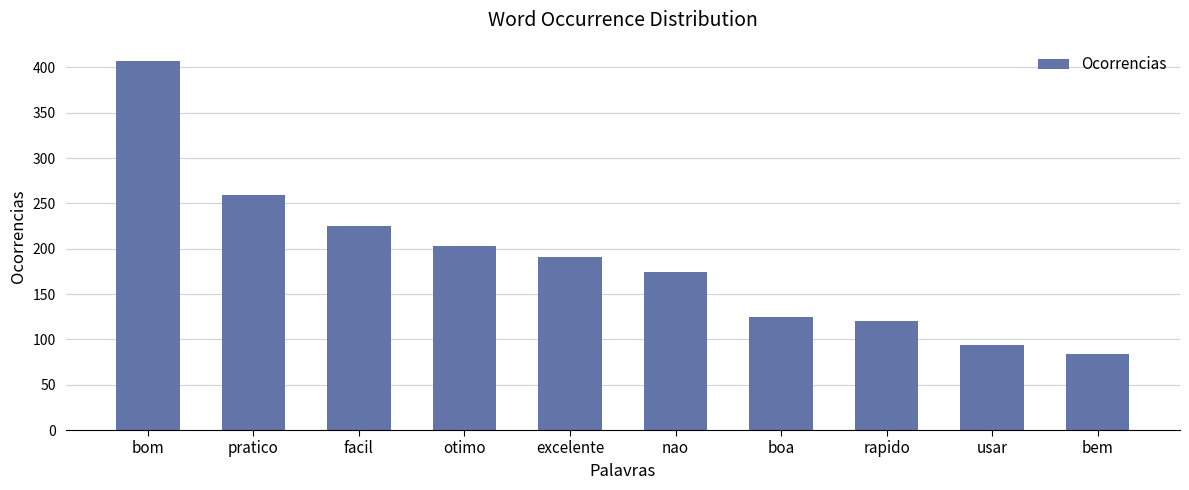

What is the label of the 3rd bar from the right?

rapido